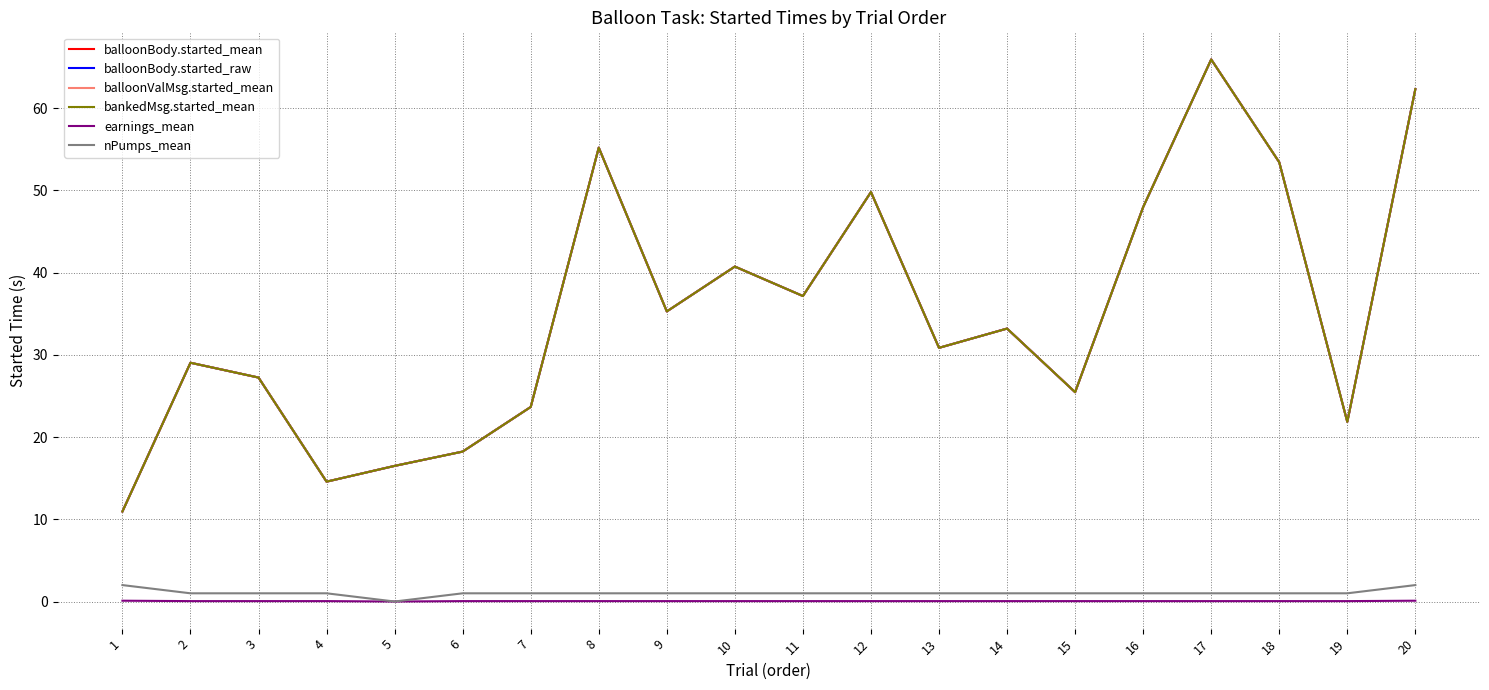

Which series has the largest total across all categories?

balloonBody.started_mean